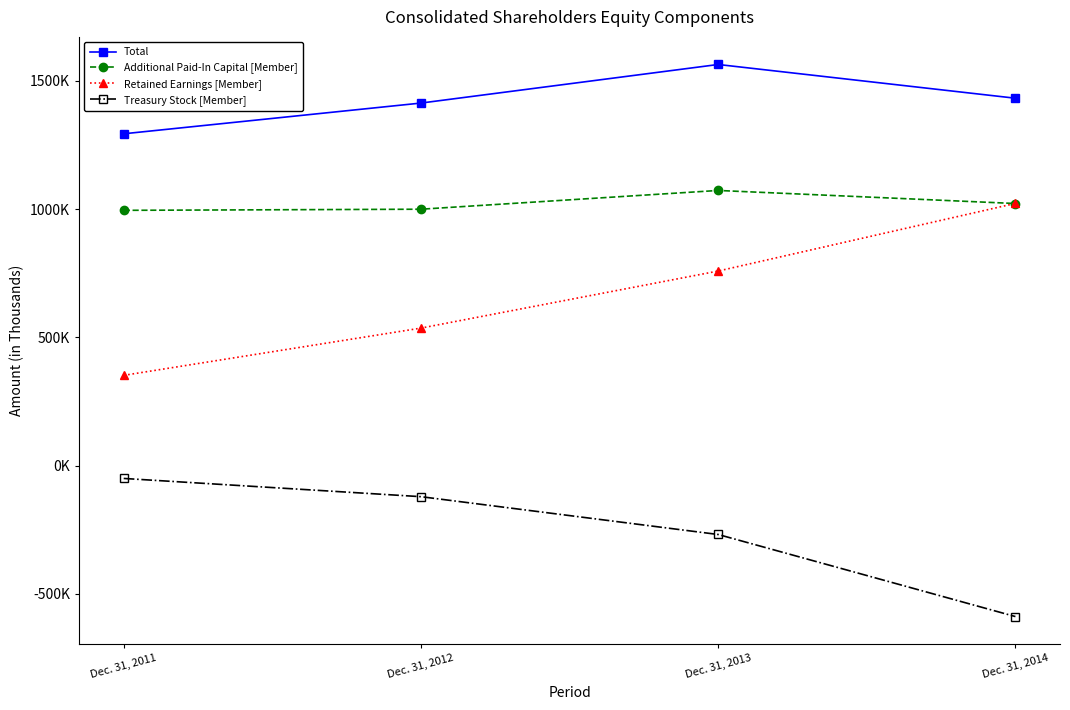

The value of Treasury Stock [Member] at Dec. 31, 2014 is -812978. True or false?

False